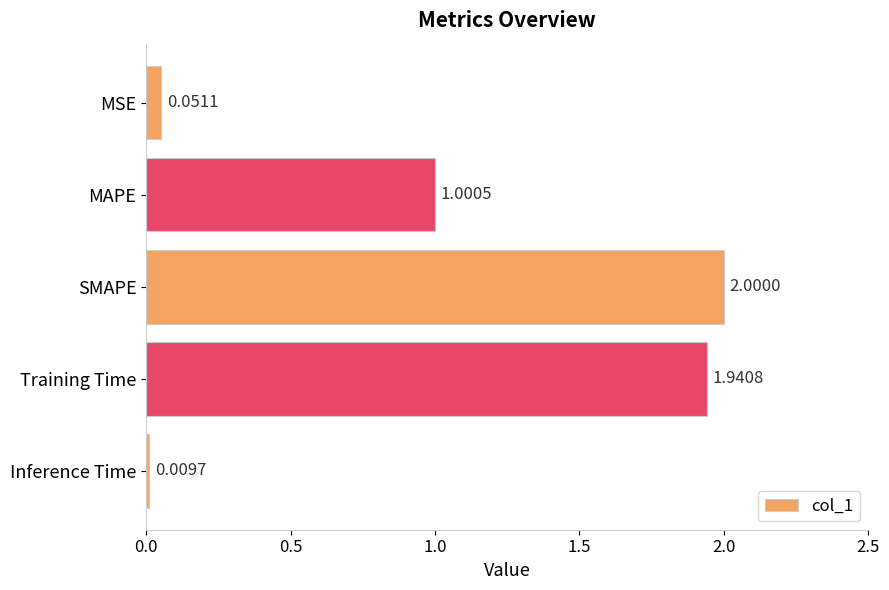

Where is the data nearest to the value 1?

MAPE